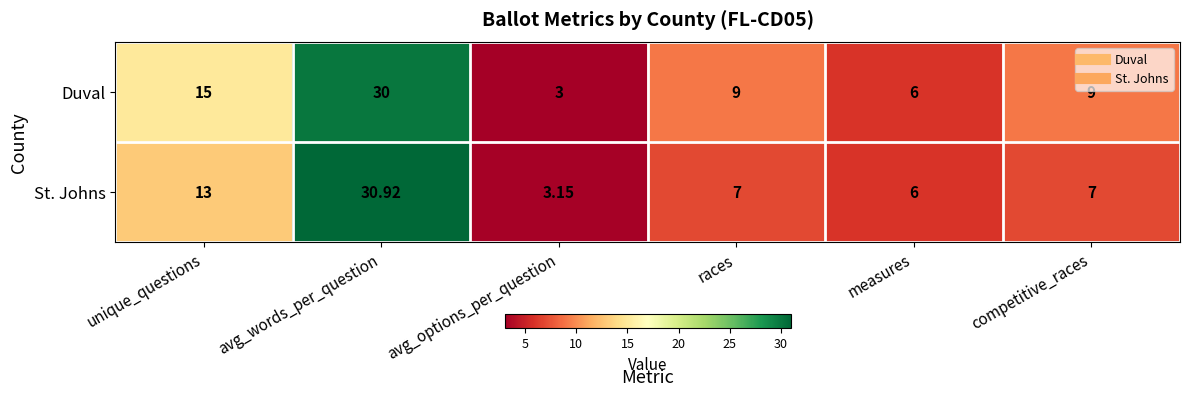

Where does the Duval series first go above 9?

unique_questions